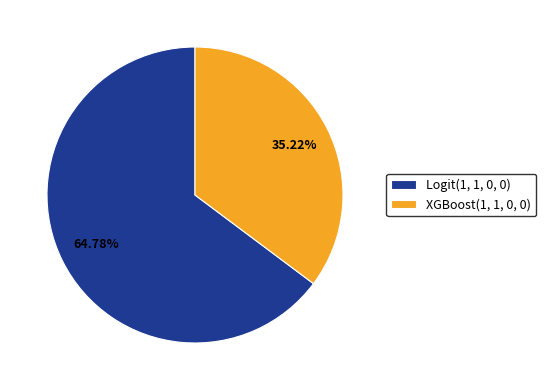

Is it true that XGBoost(1, 1, 0, 0) is 35% of the pie?

True